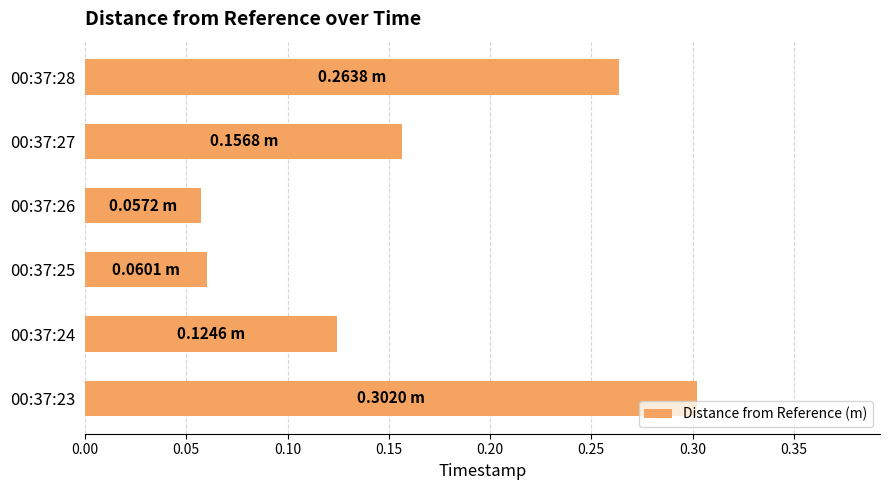

What is the sum of all values?

1.0